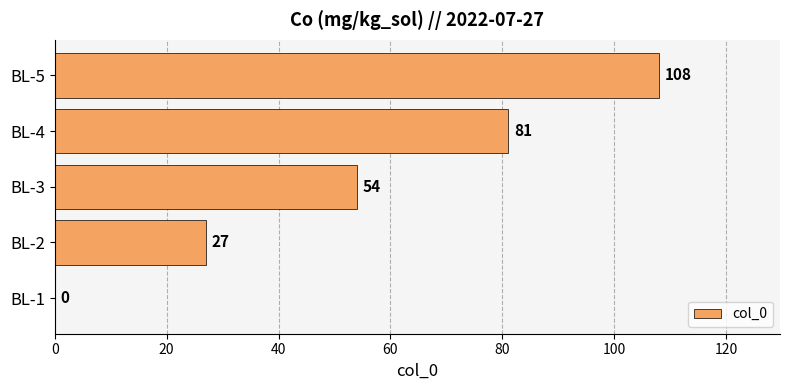

Which has a higher value, BL-3 or BL-5?

BL-5